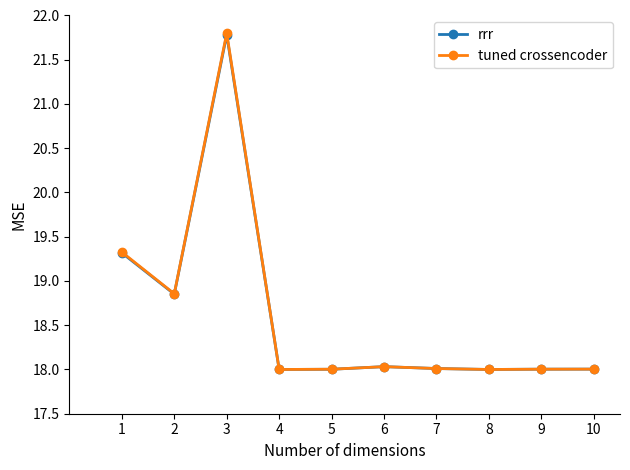

Which series has the largest range (max minus min)?

tuned crossencoder